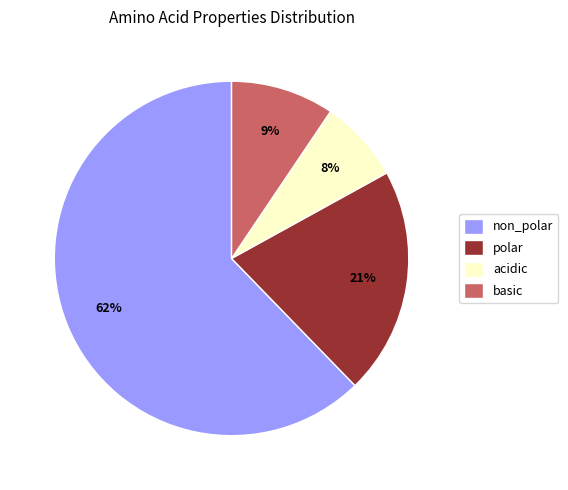

Does non_polar account for over 50% of the chart?

Yes